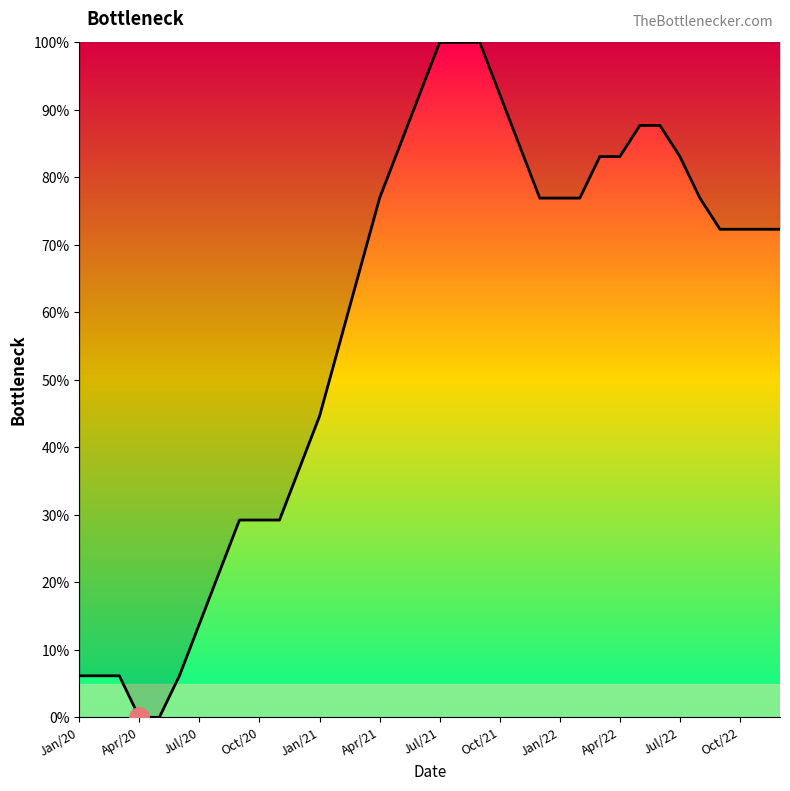

What is the difference between the maximum and minimum values?

100.0